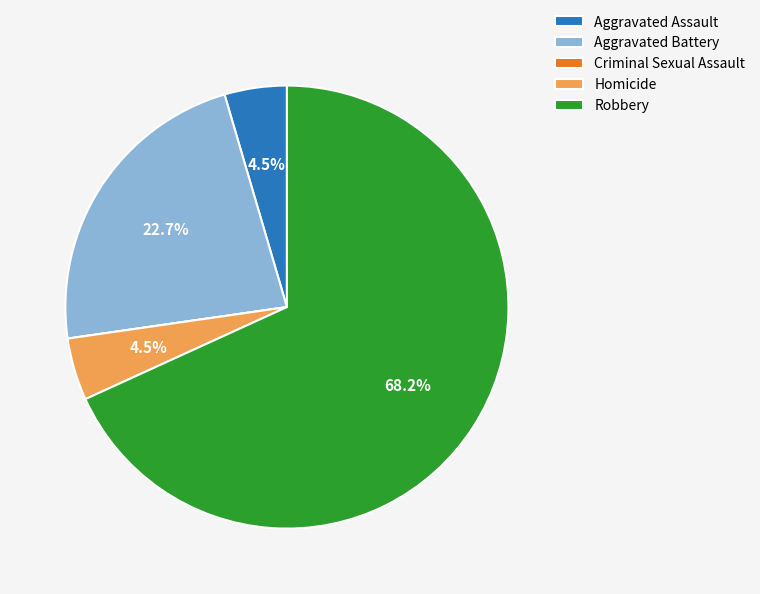

Which category has the biggest portion of the pie?

Robbery